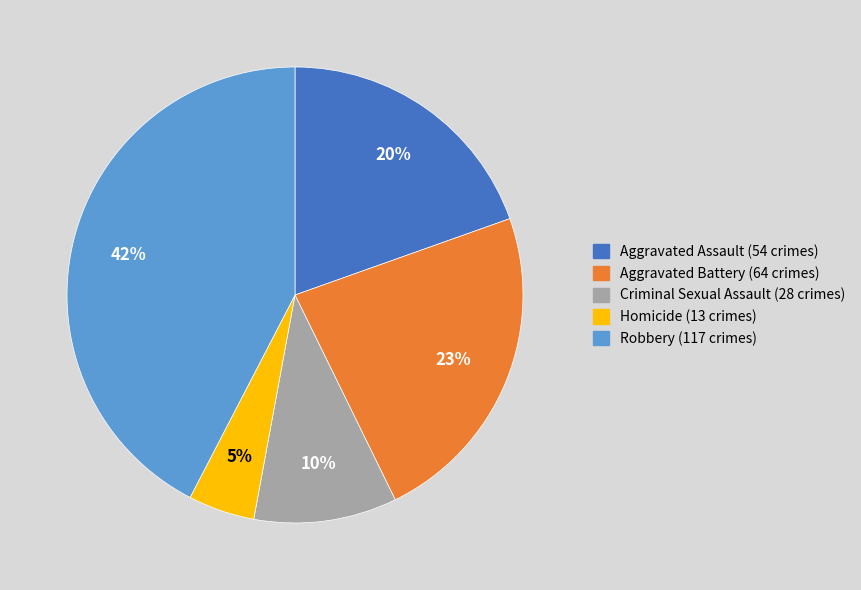

To the nearest percent, what is the average slice percentage?

20%